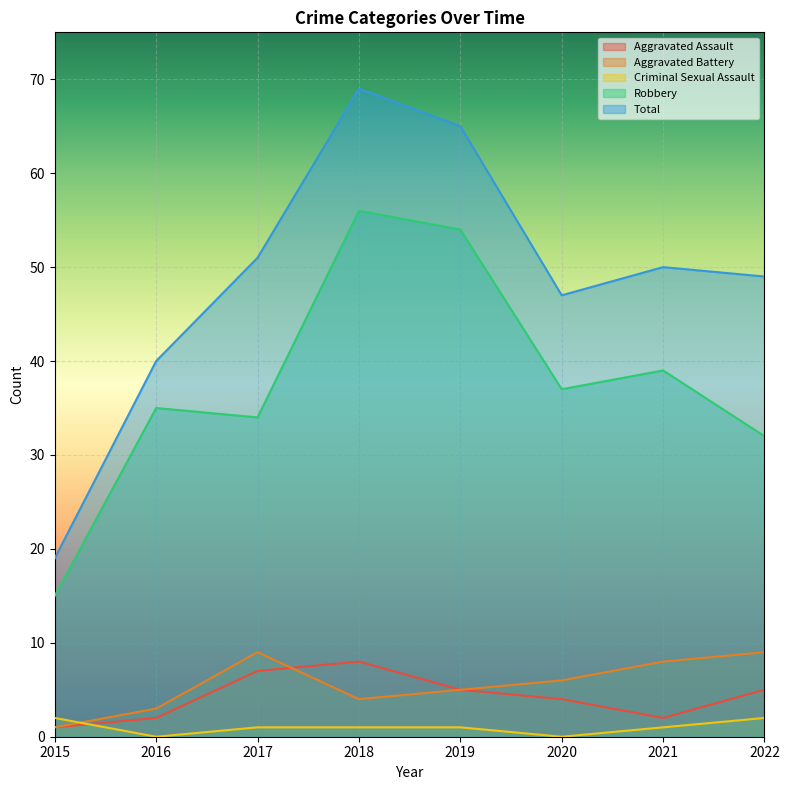

Which series changed the most between 2015 and 2019?

Total